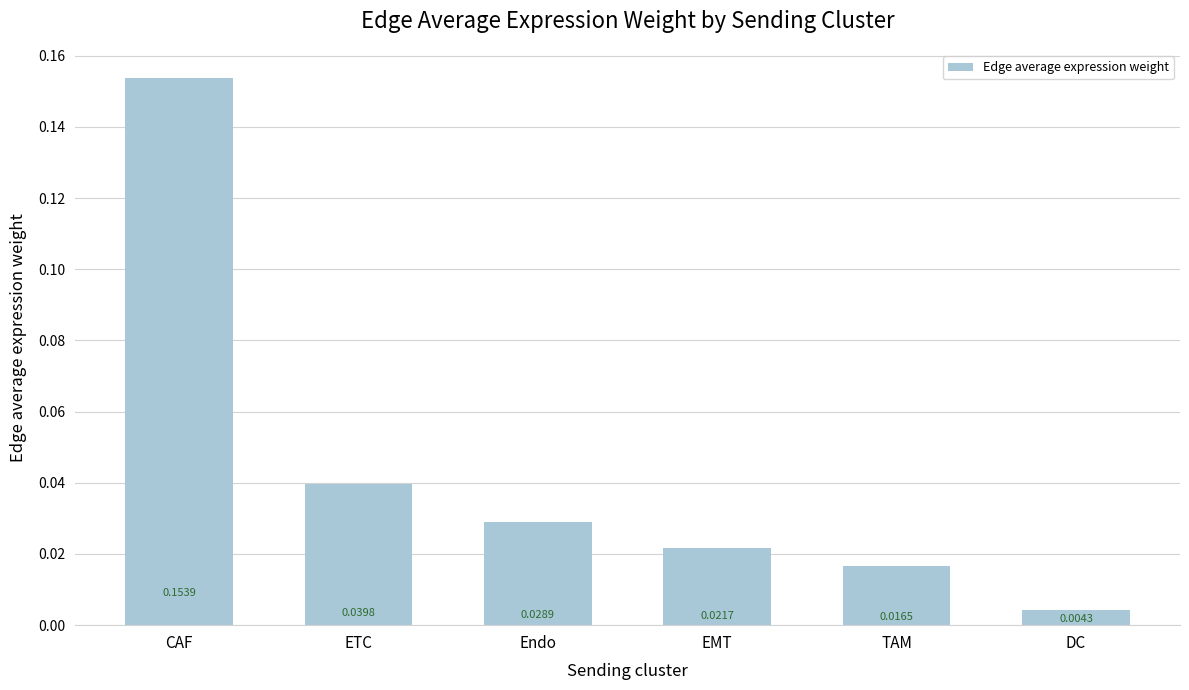

Which category has the highest value across all series?

CAF